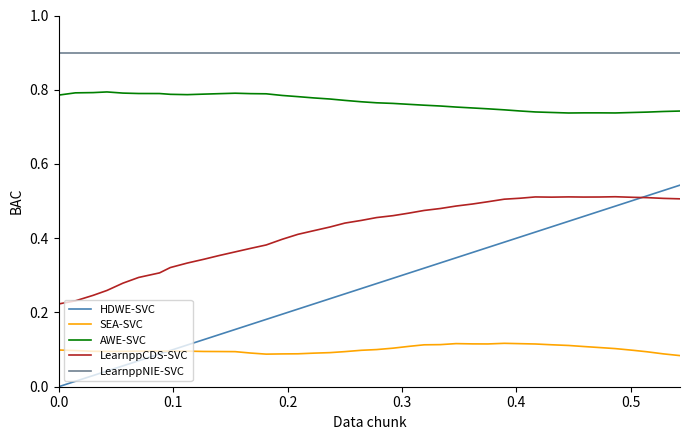

Which series has the largest total across all categories?

LearnppNIE-SVC